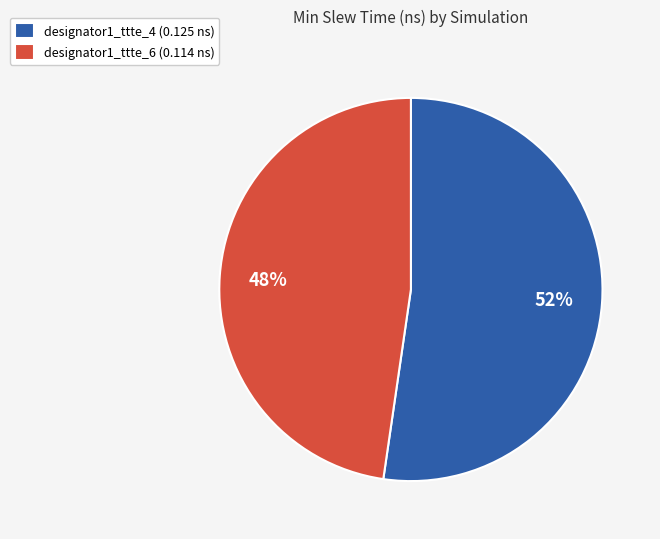

Does any single category account for the majority?

Yes